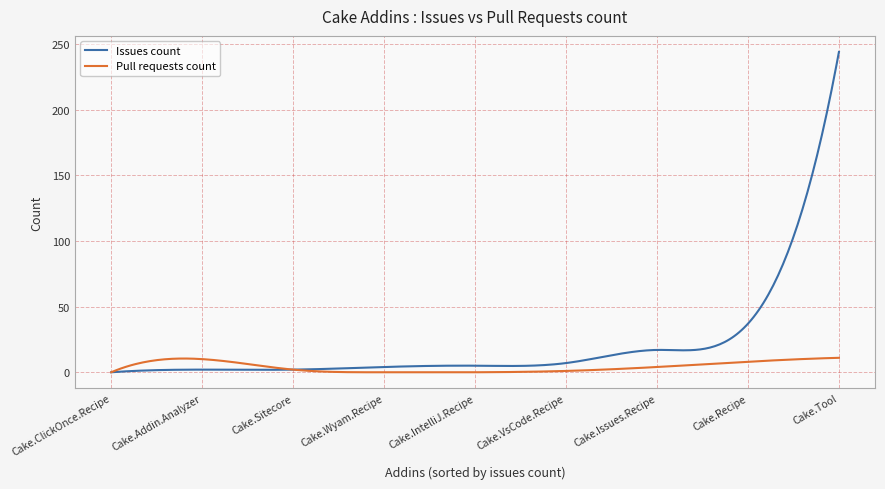

List the series in order of their peak value, highest first.

Issues count, Pull requests count